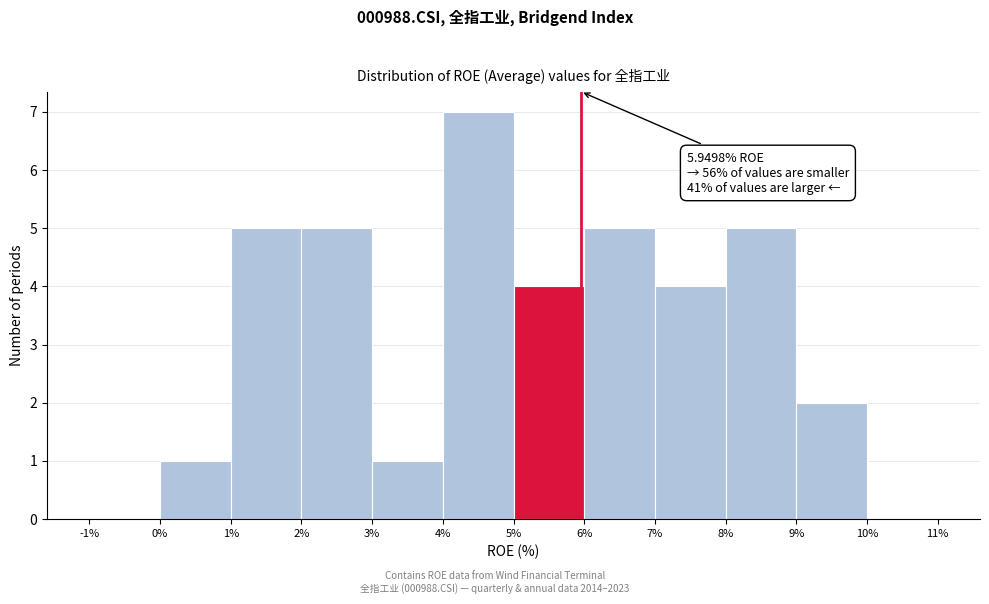

Over which range of the x-axis is the bar tallest?

4% to 5%